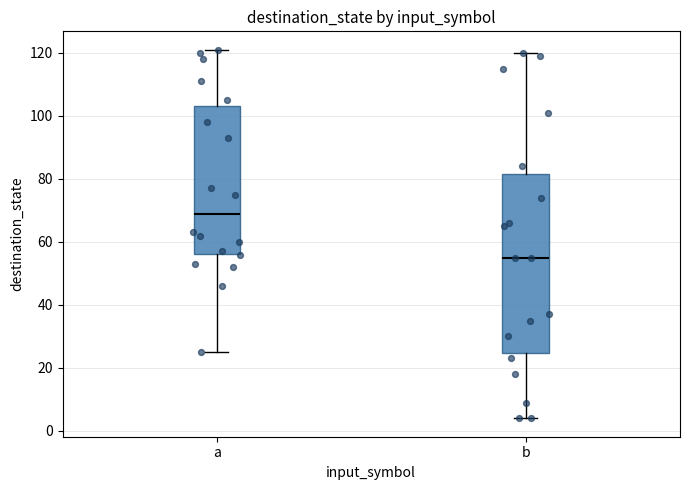

Reading left to right, transcribe this box plot: for each box, give where its median line is, the range the box spans, and where its two whiskers end, as read against the y-axis. The values are not printed on the chart, so give them approximately, as read against the axis.

a: median 70, box 56 to 104, whiskers 26 to 122
b: median 56, box 24 to 82, whiskers 4 to 120